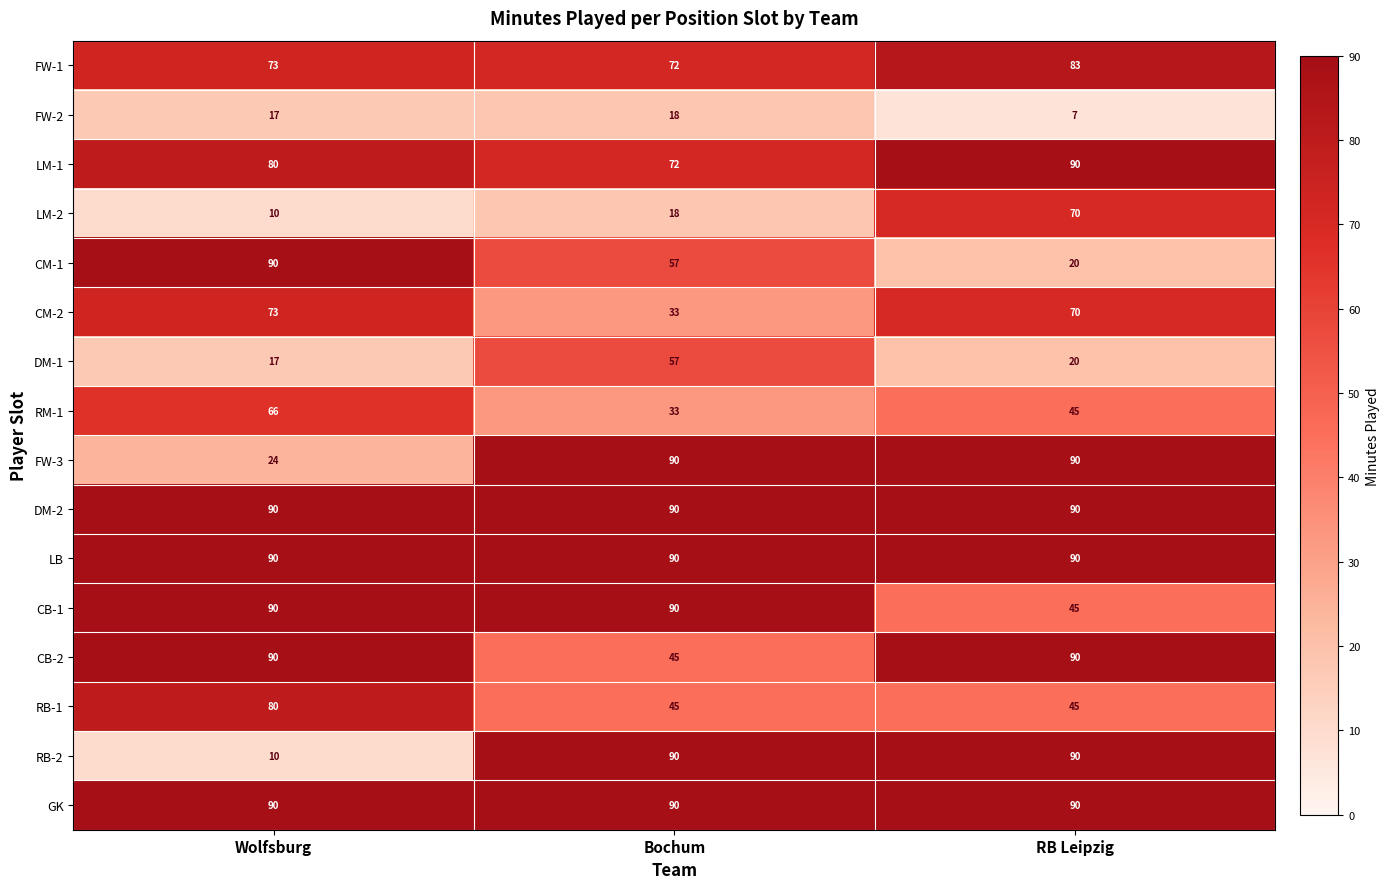

The value of FW-3 at Wolfsburg is 24. True or false?

True